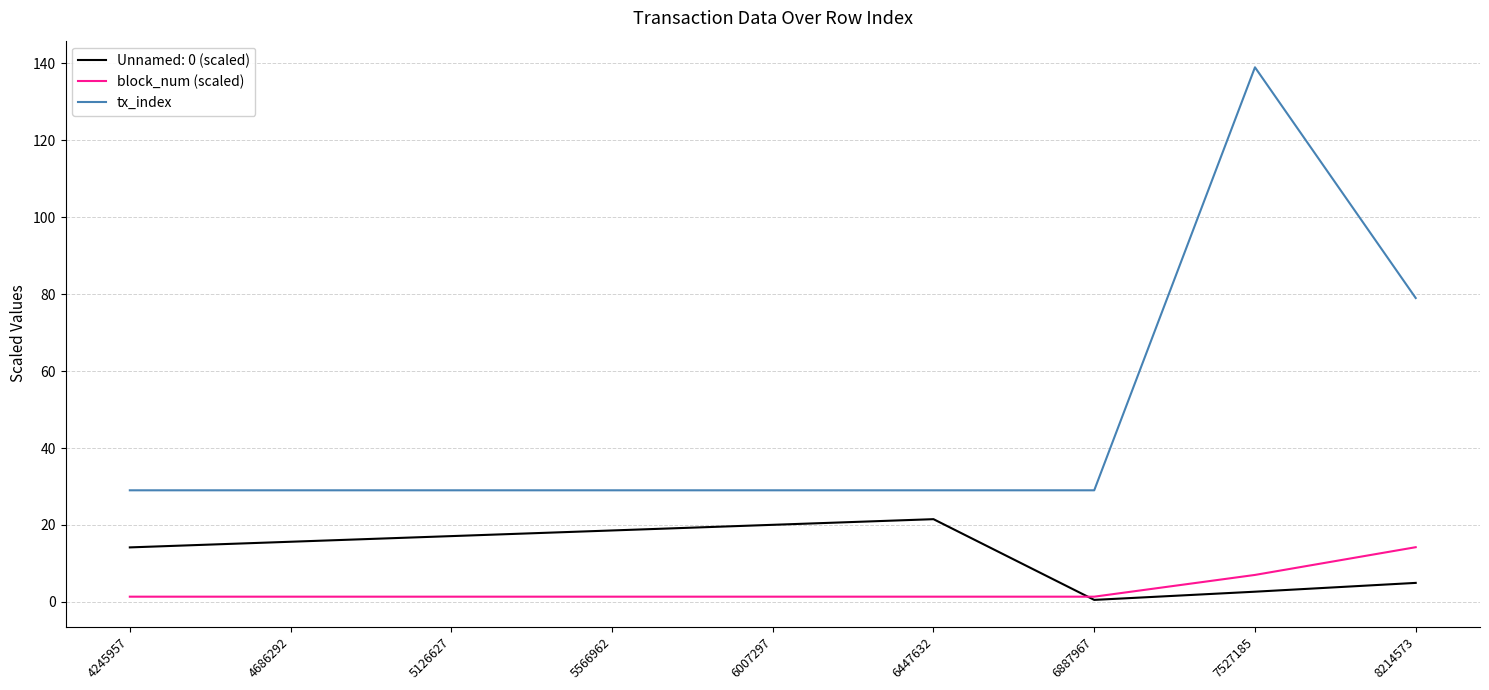

At how many categories does at least one series exceed 93?

1